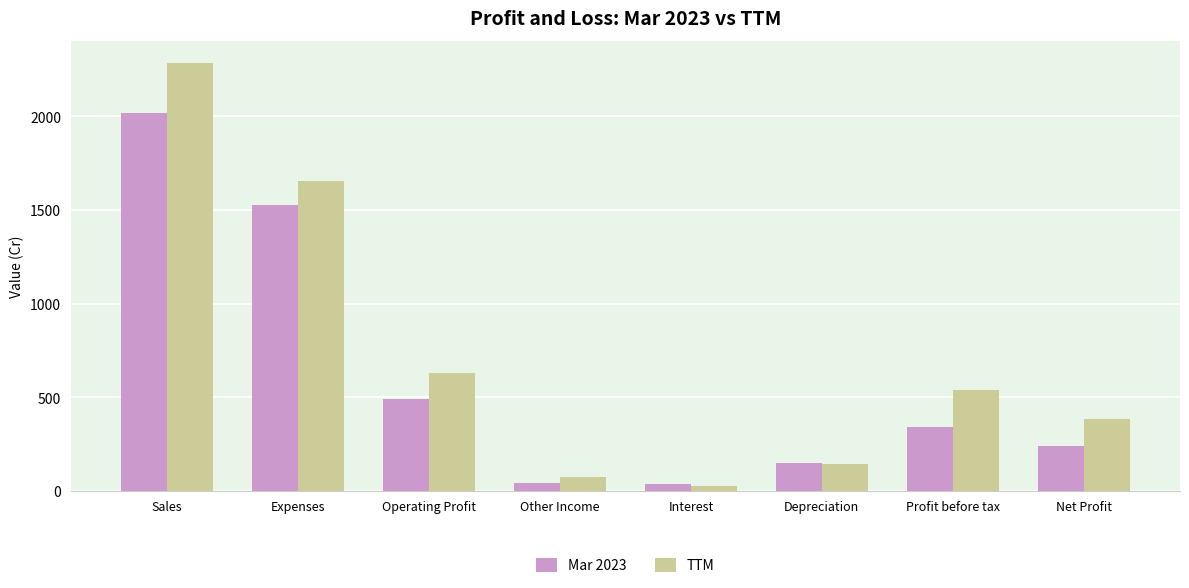

How many groups of bars are there?

8